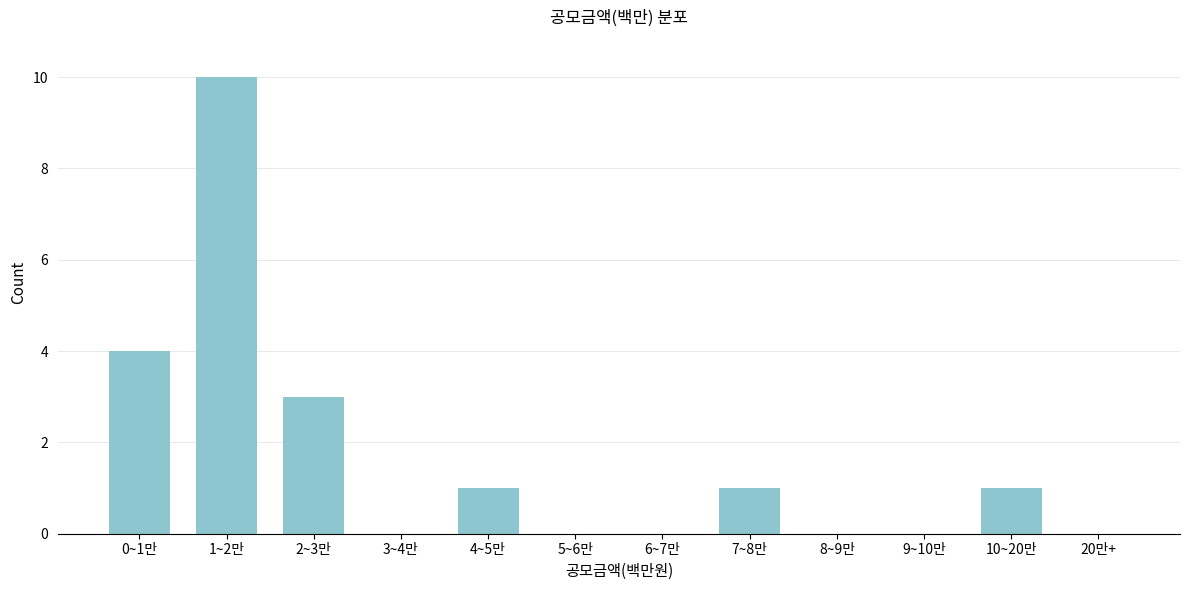

Reading left to right, extract all data points from this chart.

0~1만=4	1~2만=10	2~3만=3	3~4만=0	4~5만=1	5~6만=0	6~7만=0	7~8만=1	8~9만=0	9~10만=0	10~20만=1	20만+=0